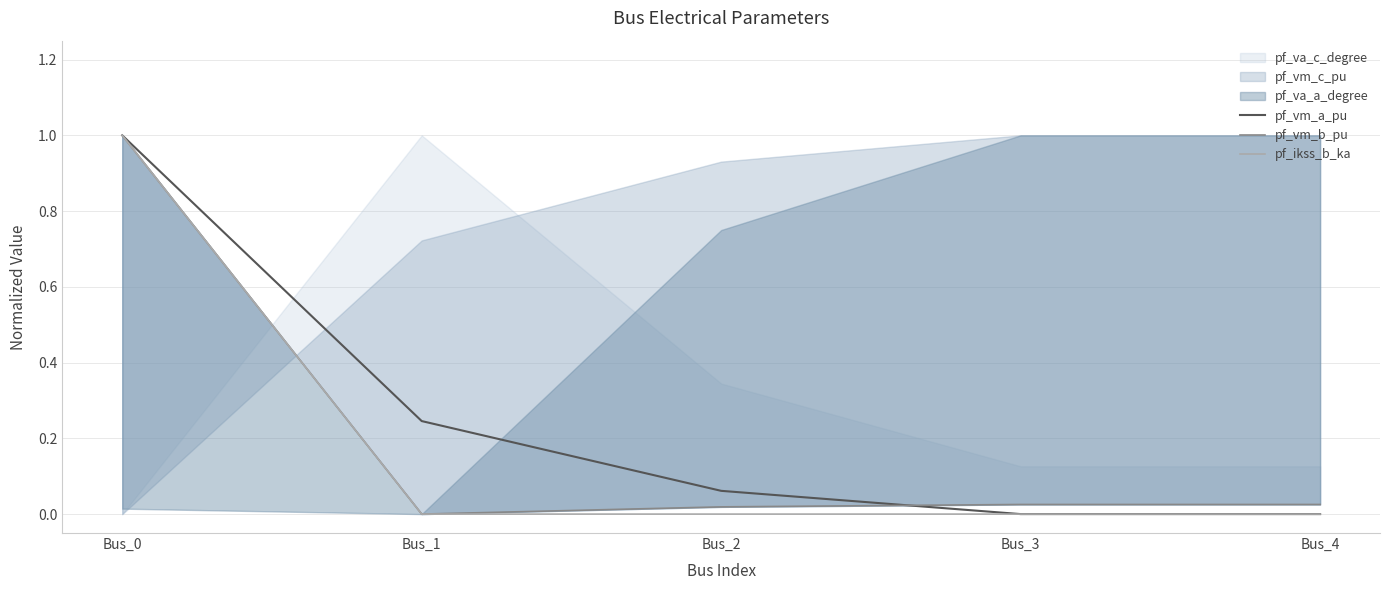

What is the greatest value displayed?

1.0